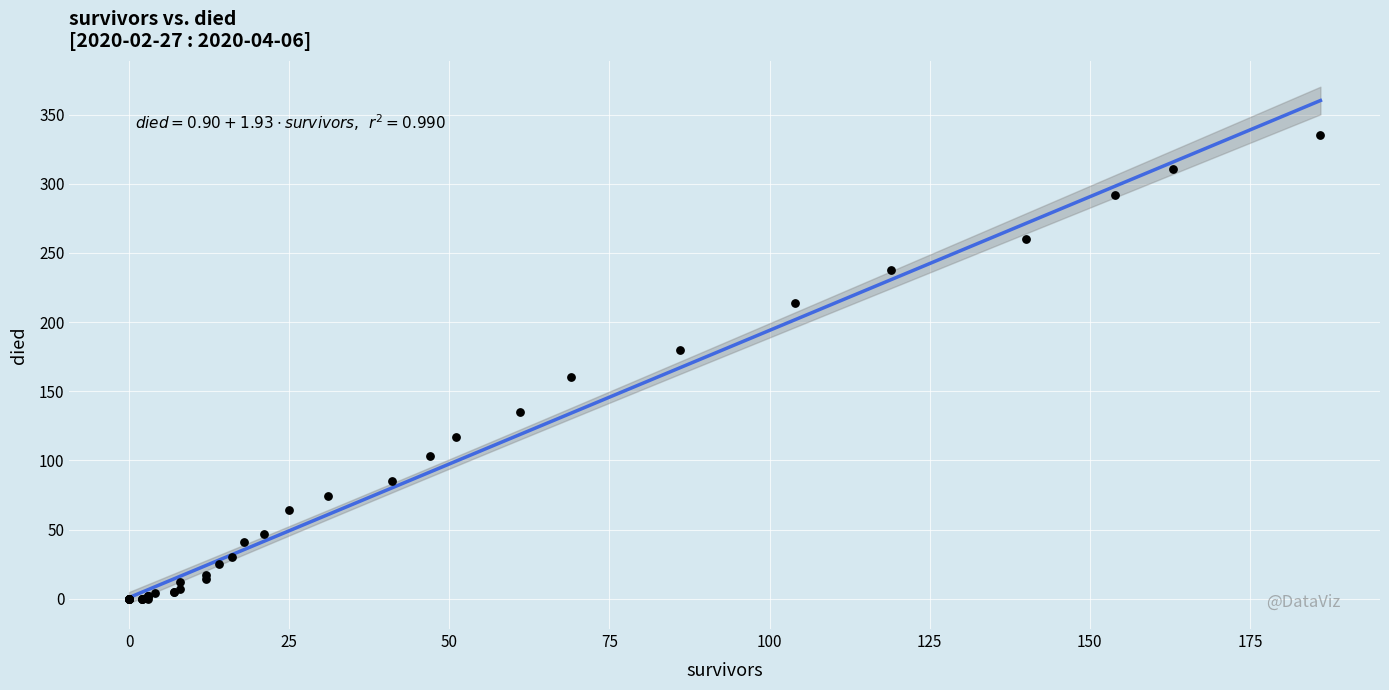

What Y value in the scatter plot is closest to 167?

160